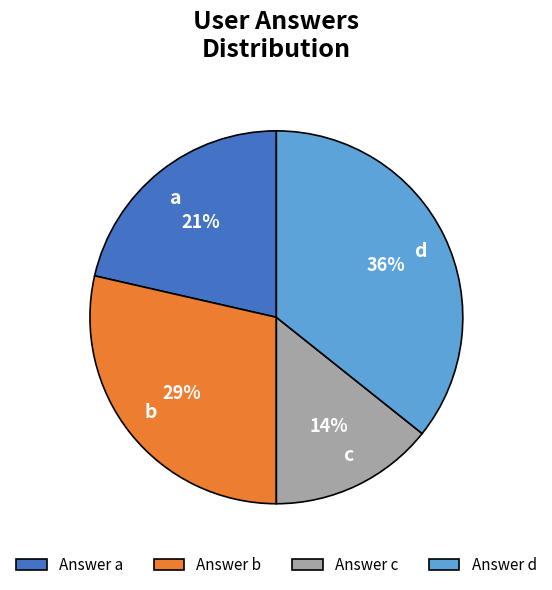

To the nearest percent, what portion does c represent?

14%